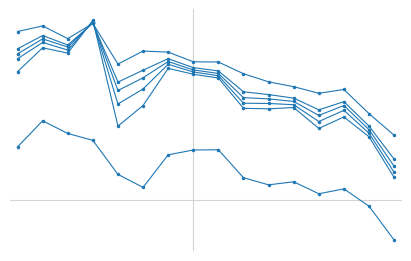

Is this an area chart (filled region under the line)?

No